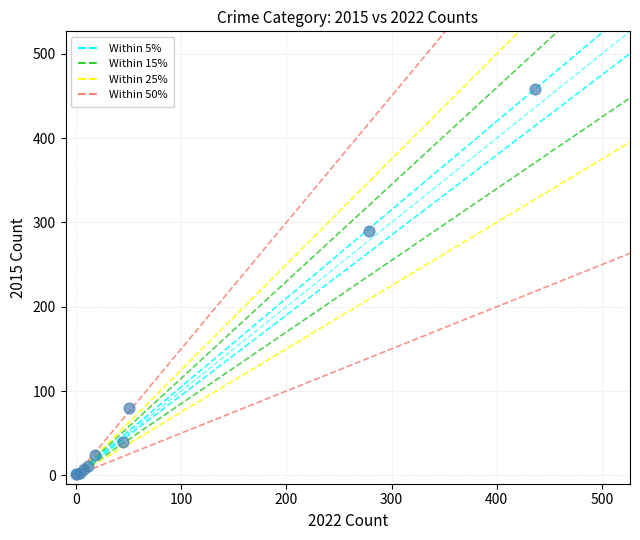

What Y value in the scatter plot is closest to 229?

290